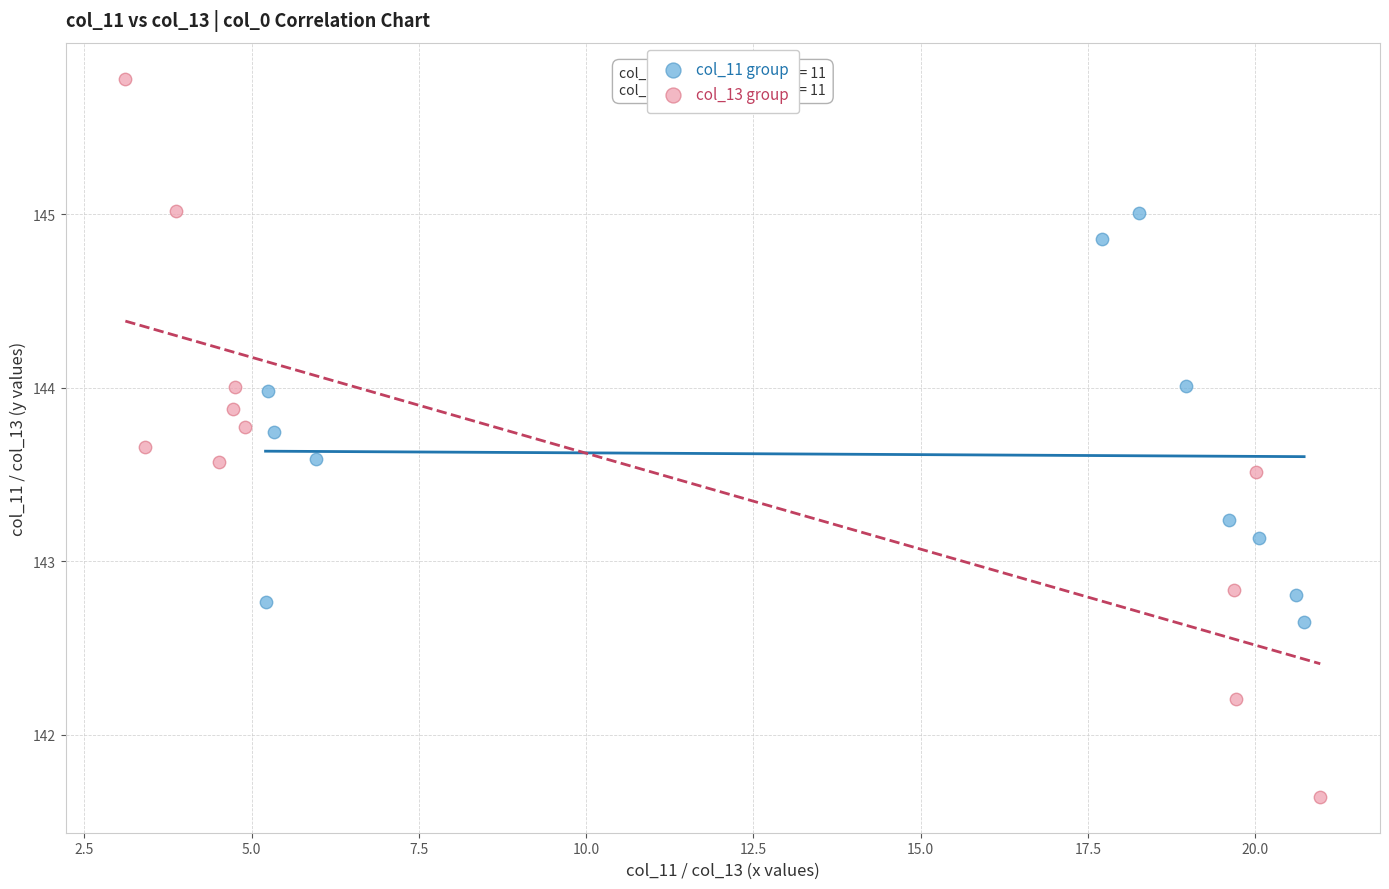

Which series contains the highest Y value?

col_13 group